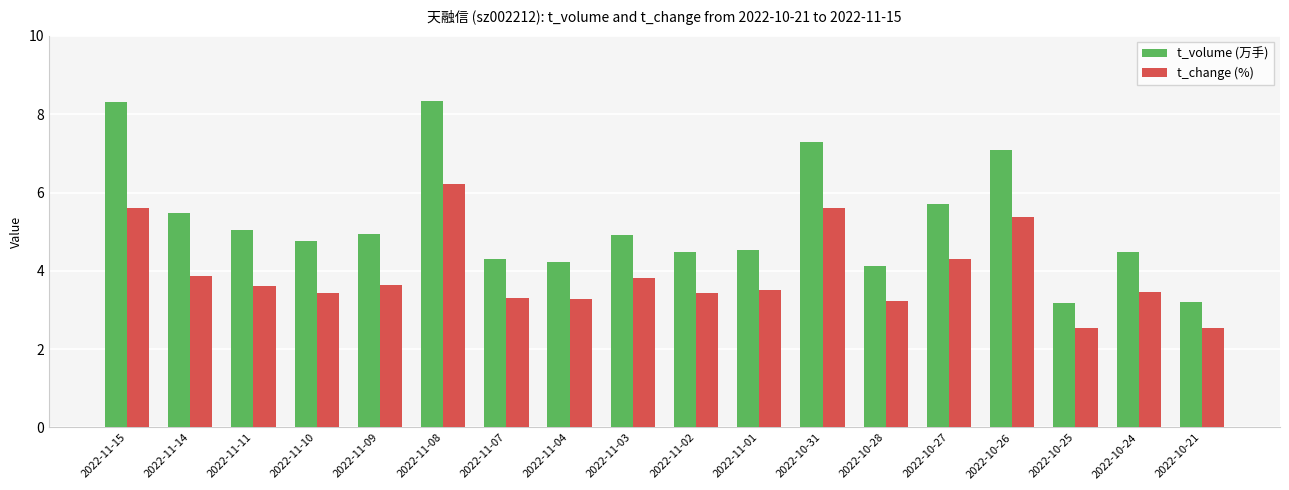

What is the minimum value shown in the chart?

2.5